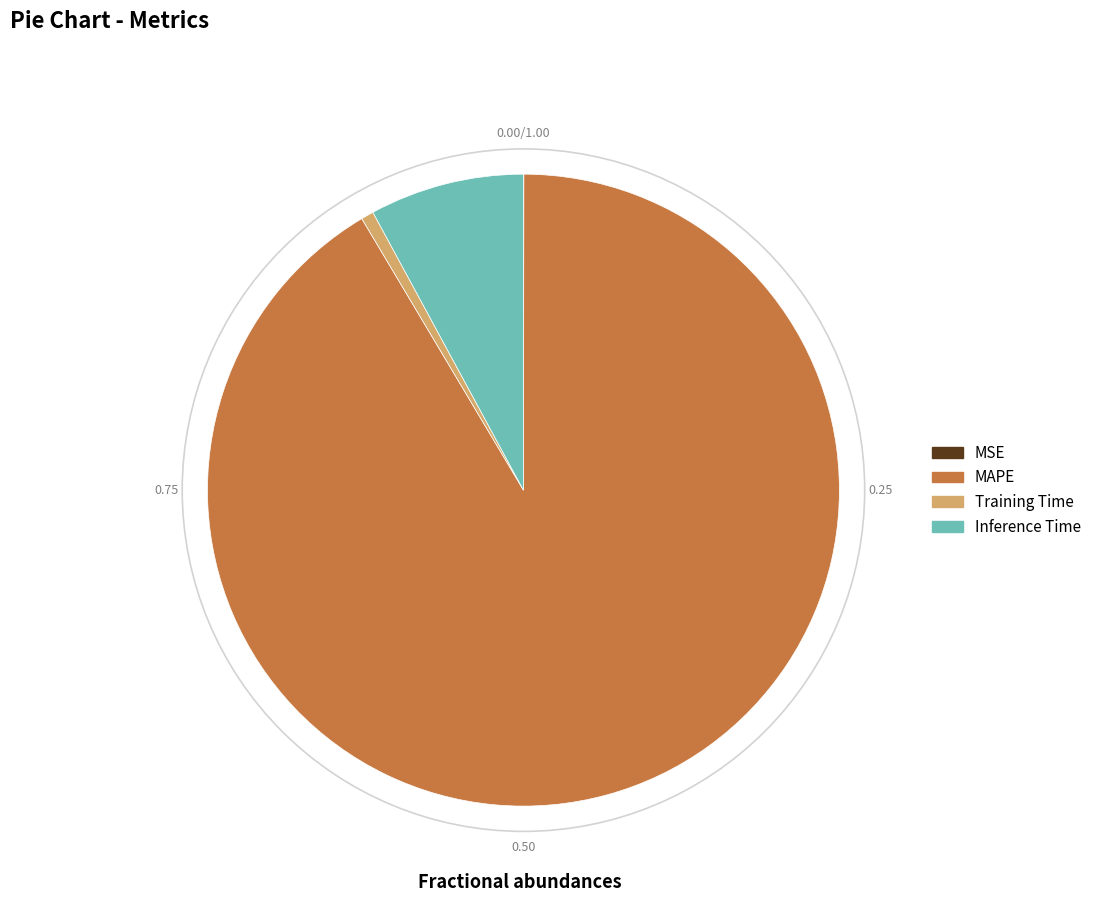

Does MAPE account for over 50% of the chart?

Yes